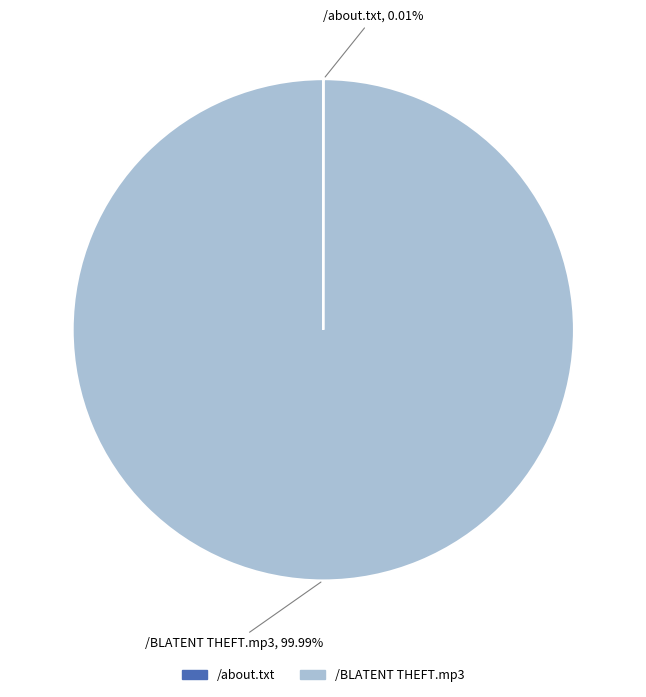

Is there a majority slice in this chart?

Yes